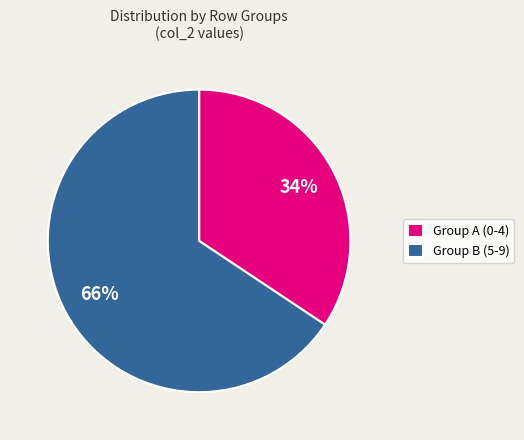

True or false: Group A (0-4) accounts for 46% of the total.

False